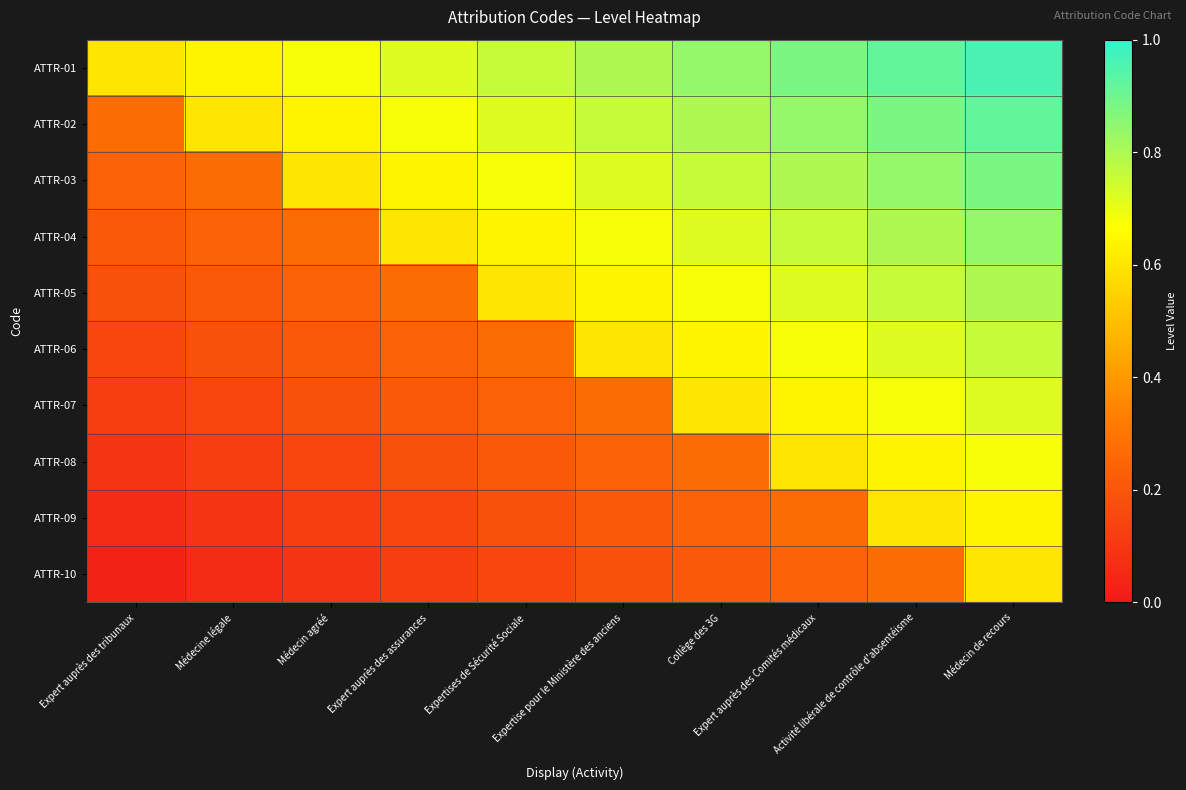

Between Médecin de recours and Collège des 3G, which is larger?

Médecin de recours